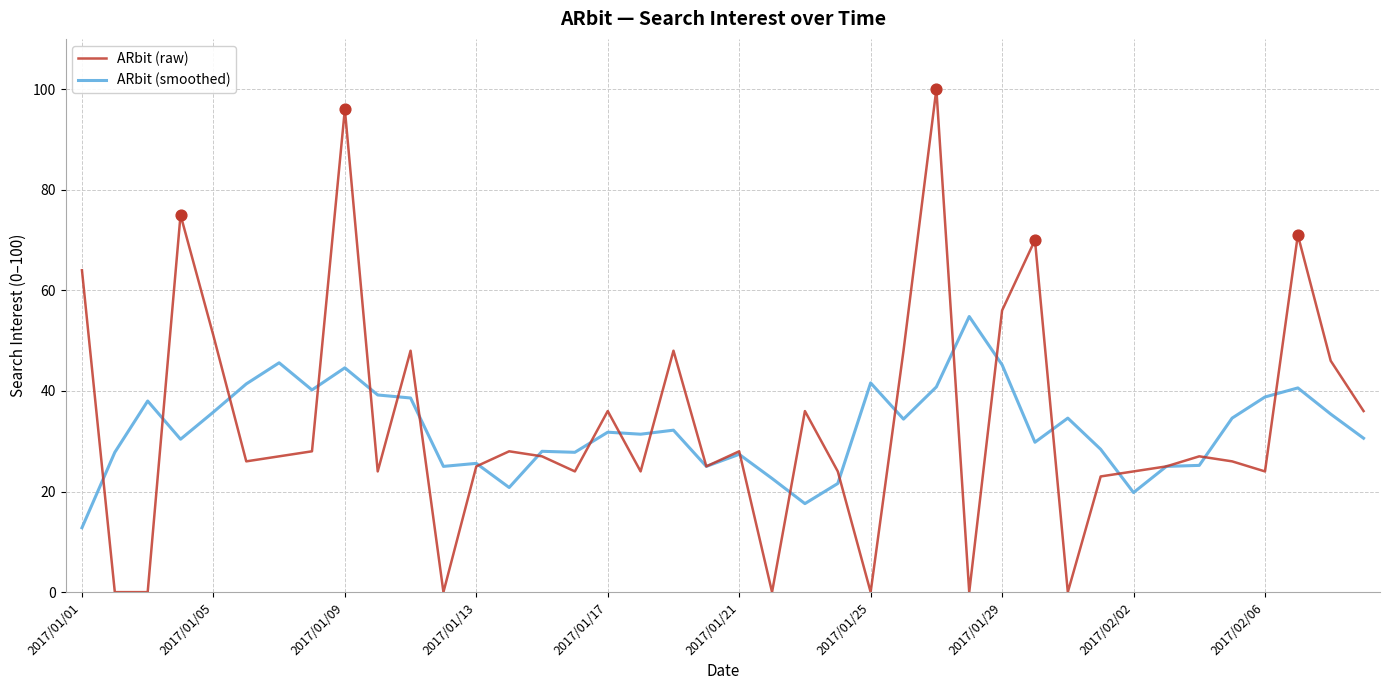

What are all the series names shown in the legend?

ARbit (raw), ARbit (smoothed)